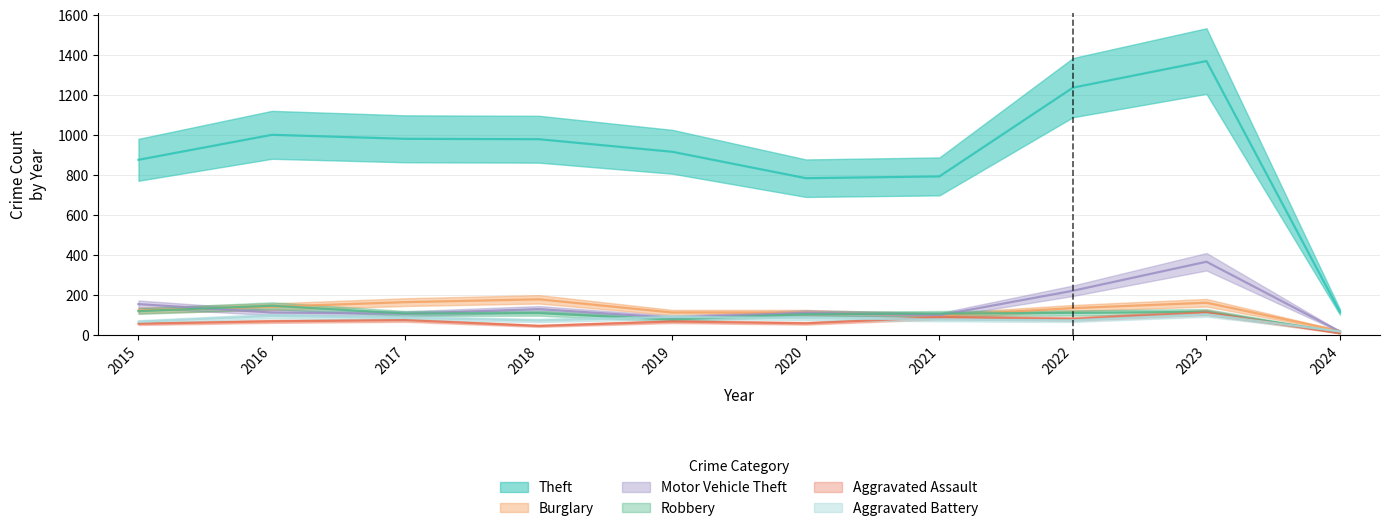

True or false: Robbery has a value of 102 at 2020.

True